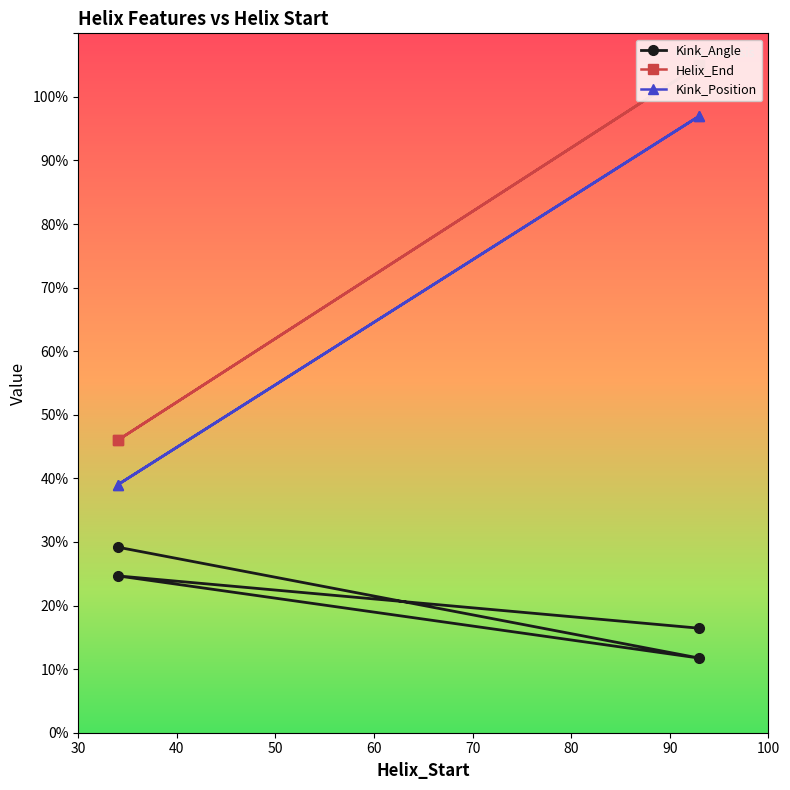

Count the number of data series in this chart.

3